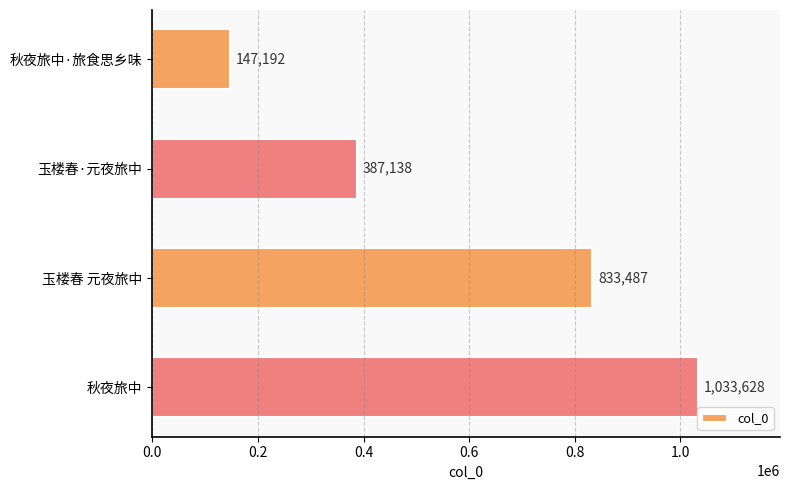

Are the bars grouped side by side (vs. stacked)?

No